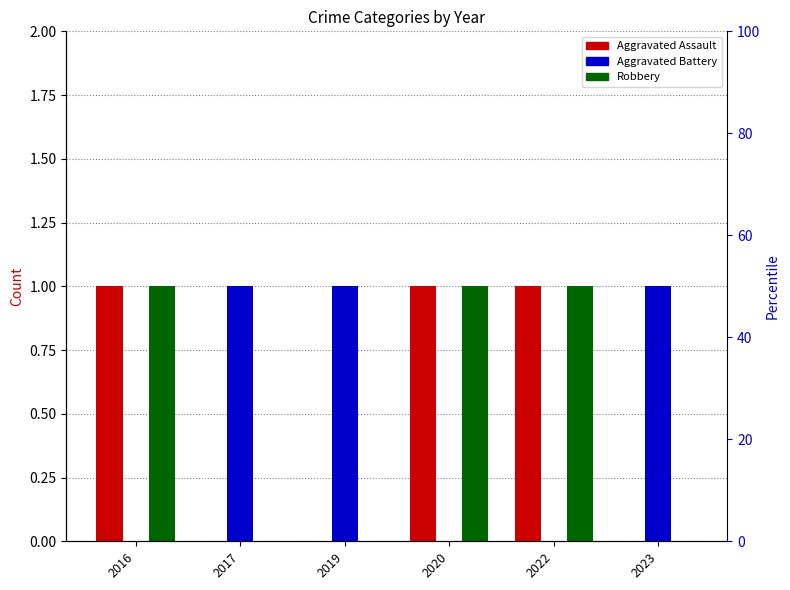

Reading left to right, extract all data points from this chart.

Aggravated Assault: 1	0	0	1	1	0
Aggravated Battery: 0	1	1	0	0	1
Robbery: 1	0	0	1	1	0